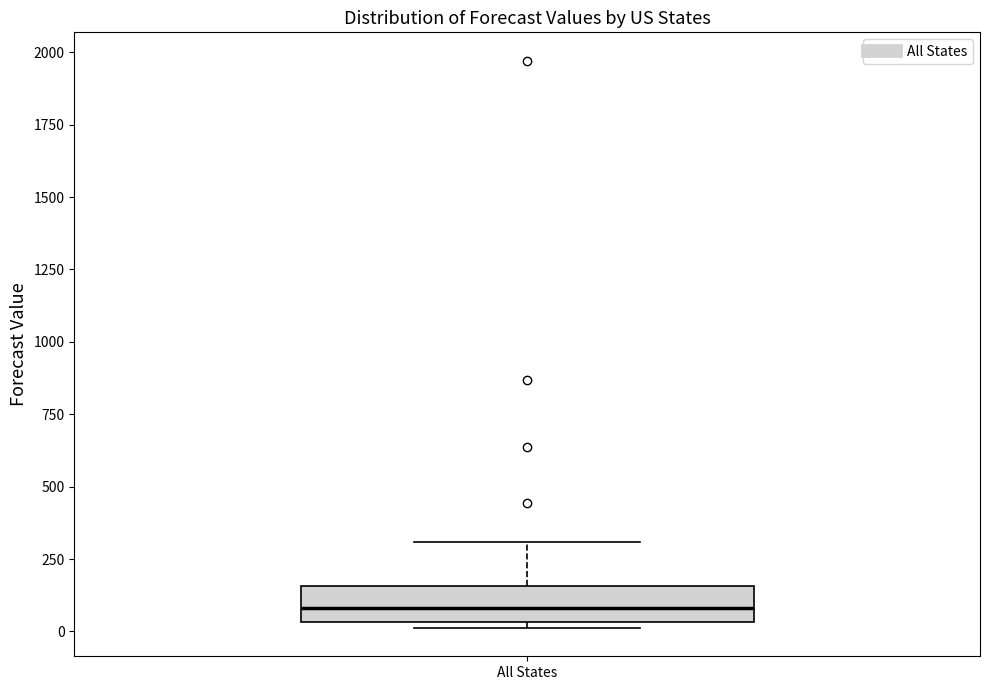

Read this box plot against the y-axis: the position of the median line, the range covered by the box, and the ends of both whiskers. The values are not printed on the chart, so give them approximately, as read against the axis.

median 100, box 50 to 150, whiskers 0 to 300